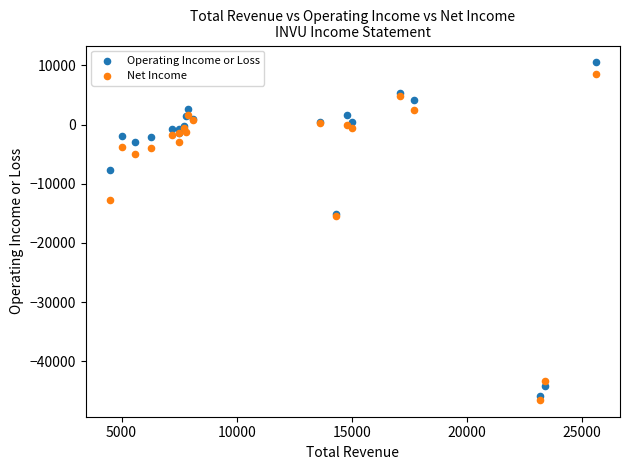

What are all the series names shown in the legend?

Operating Income or Loss, Net Income